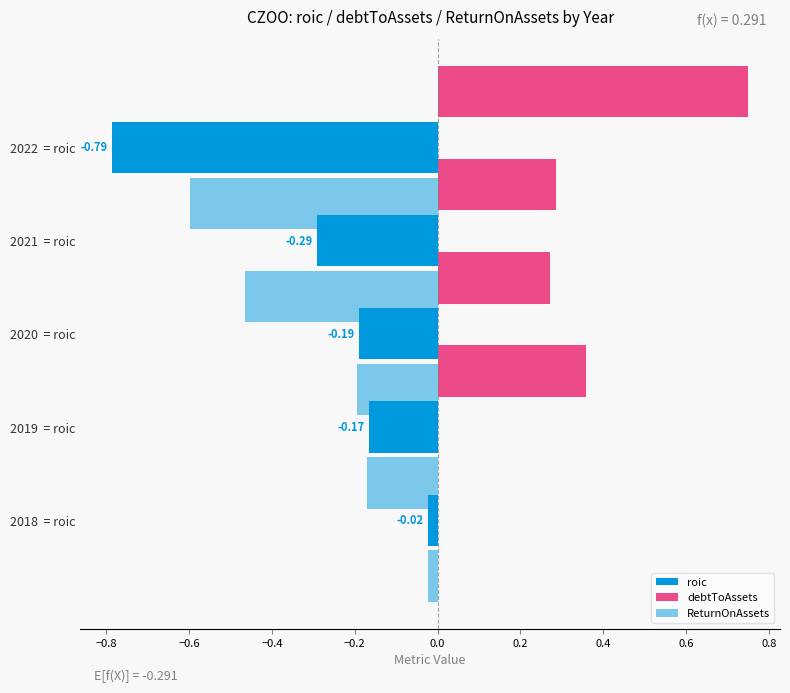

What is the maximum value shown in the chart?

0.8